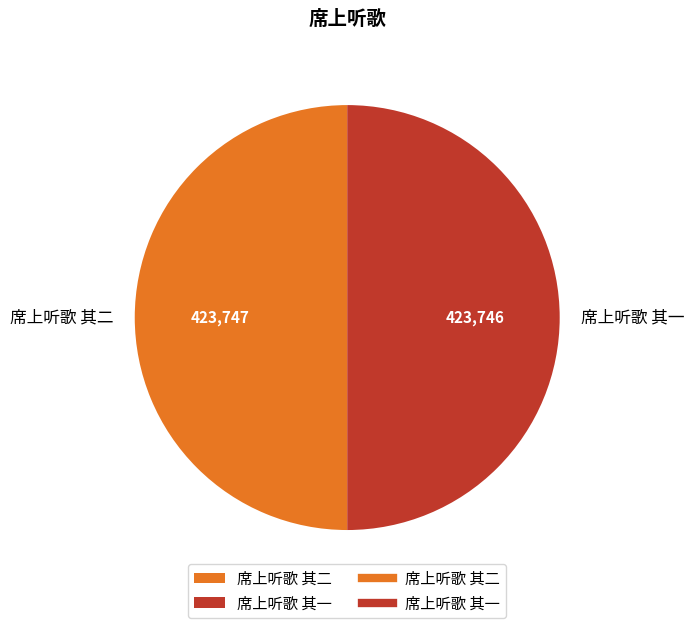

Is it true that 席上听歌 其一 is 59% of the pie?

False